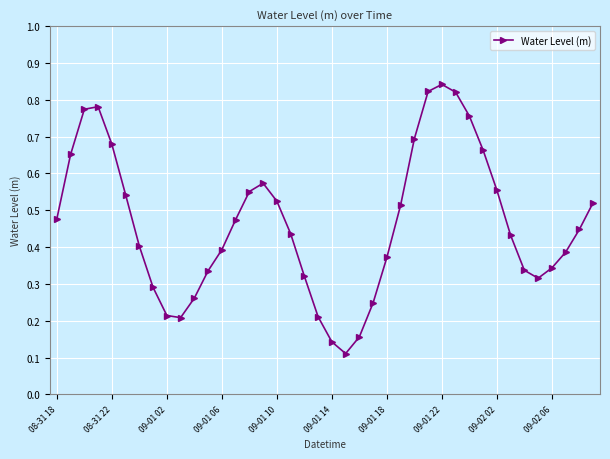

How many values are between 0 and 1?

40